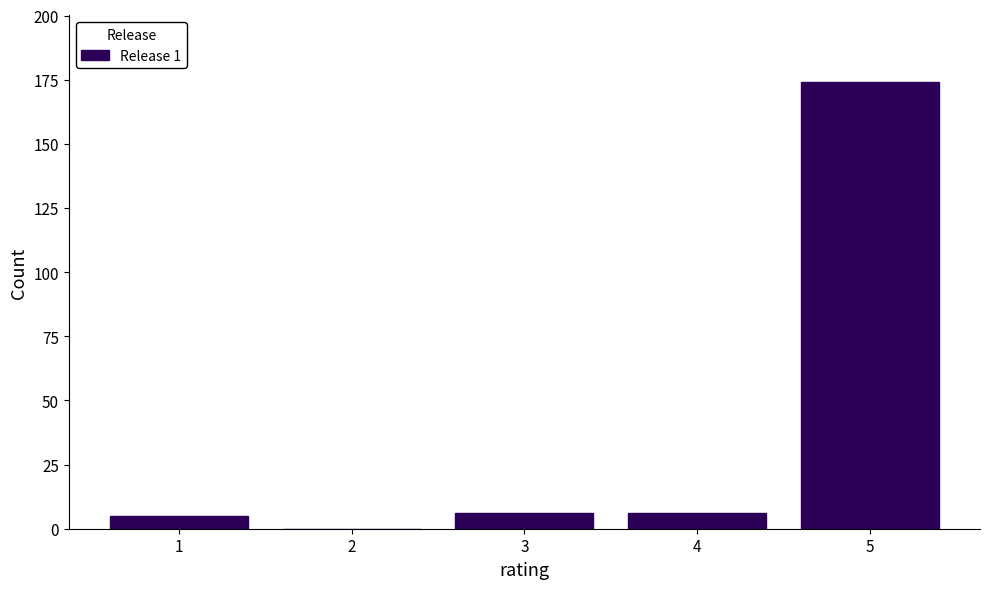

Reading right to left, extract all data points from this chart.

5=174	4=6	3=6	2=0	1=5